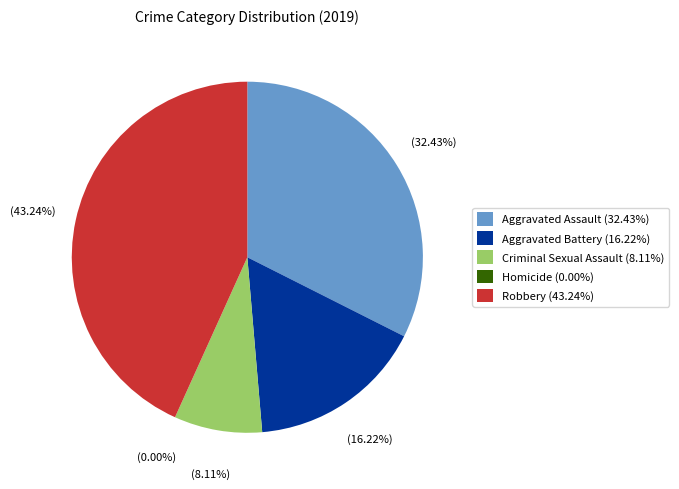

How many segments does this pie chart have?

5